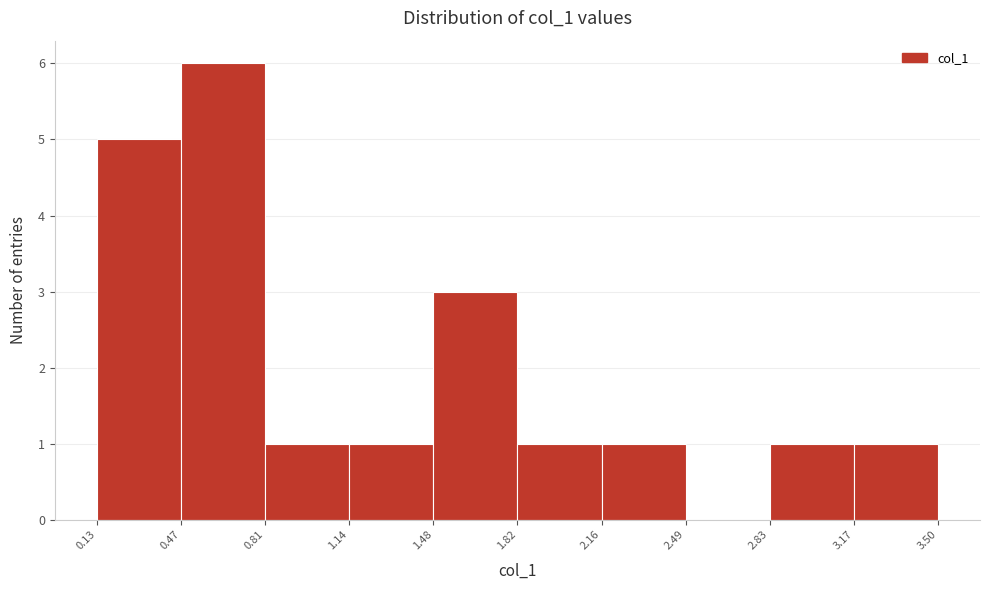

Reading left to right, list every bar in this chart as the range it spans on the x-axis followed by its height. The values are not printed on the chart, so give them approximately, as read against the axis.

0.13 to 0.47: 5
0.47 to 0.81: 6
0.81 to 1.14: 1
1.14 to 1.48: 1
1.48 to 1.82: 3
1.82 to 2.16: 1
2.16 to 2.49: 1
2.49 to 2.83: 0
2.83 to 3.17: 1
3.17 to 3.50: 1